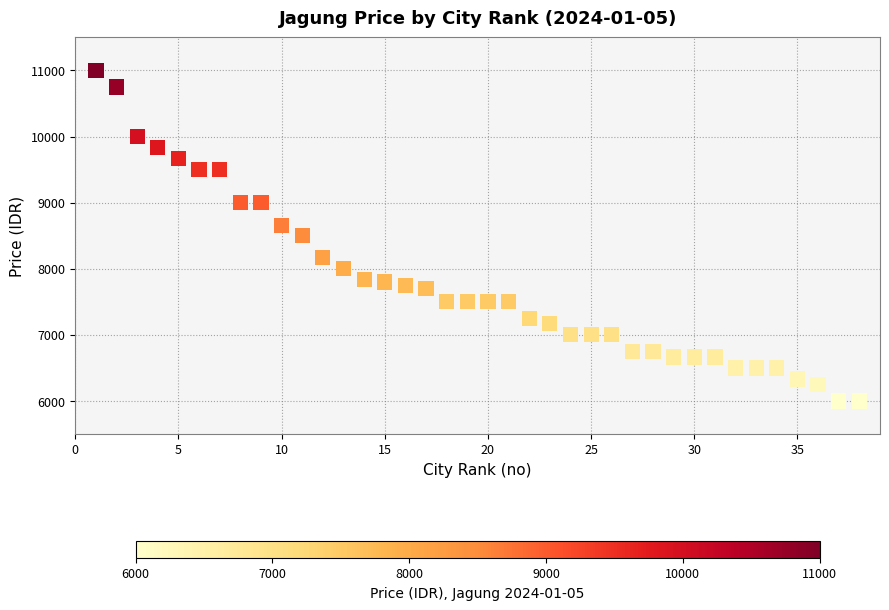

What is the range of X values (max minus min)?

37